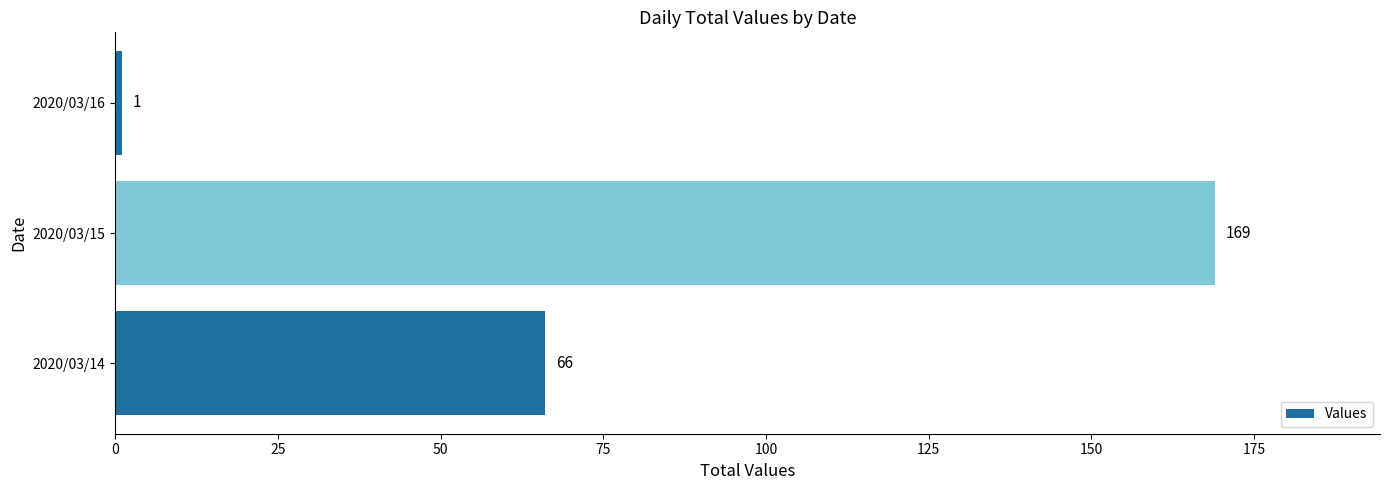

How many values are between 1 and 169?

3